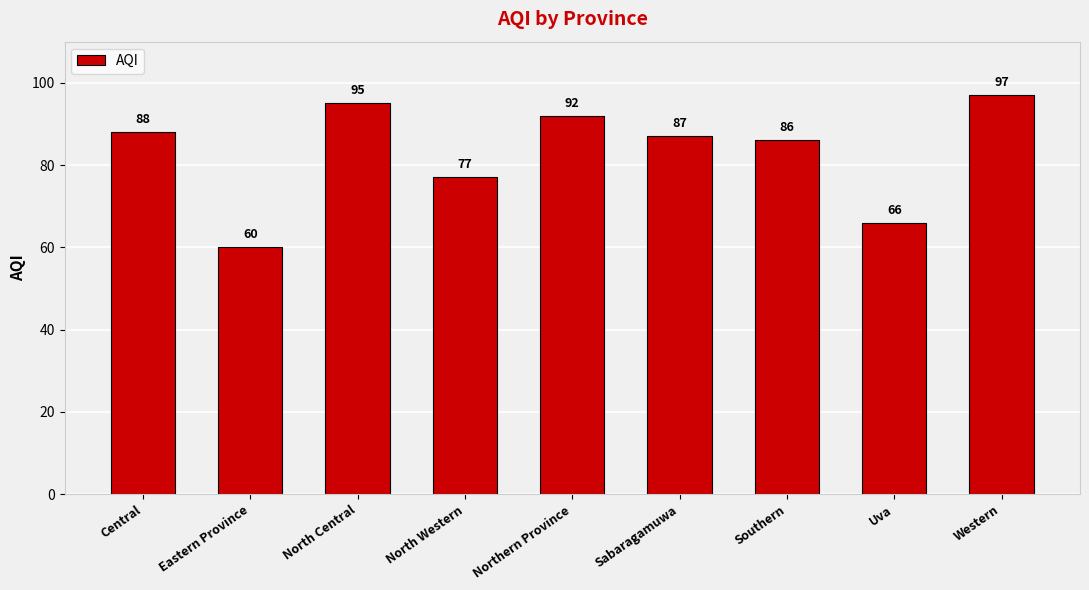

What is the difference between the values at Eastern Province and North Central?

35